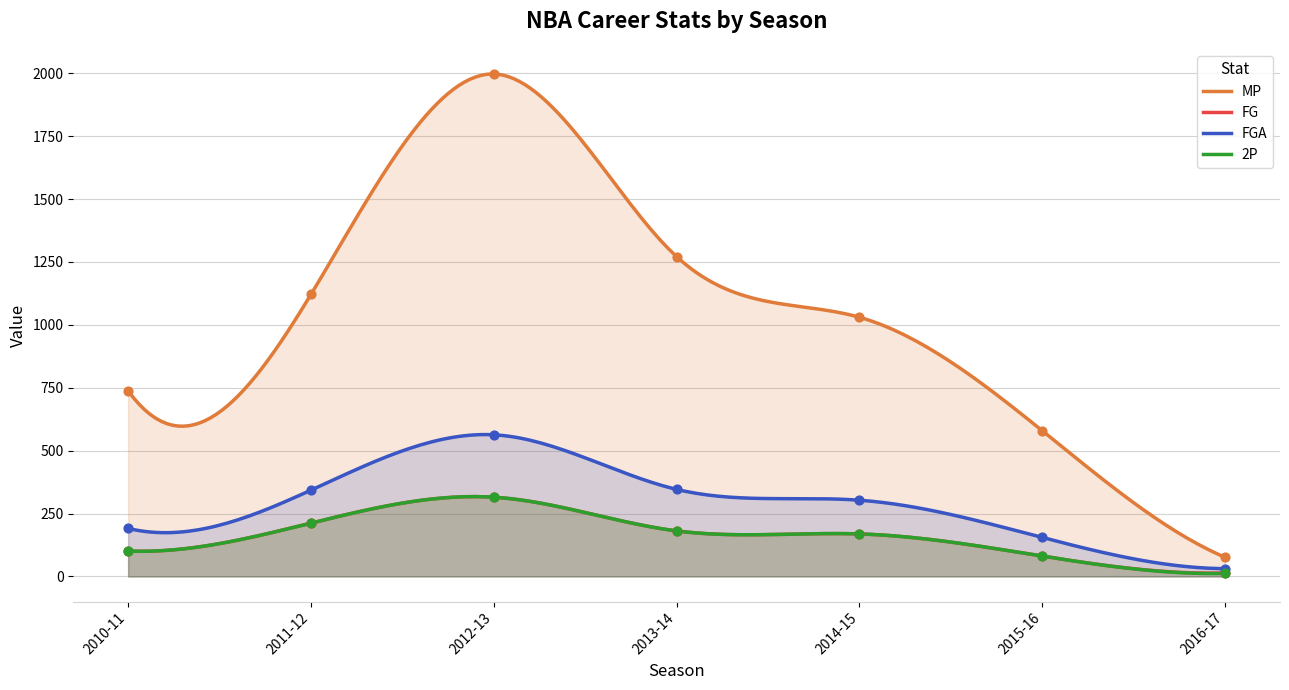

What are all the series names shown in the legend?

MP, FG, FGA, 2P